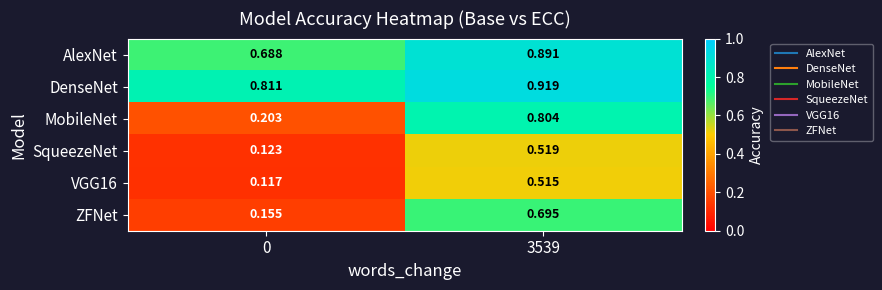

Which series changed the most between 0 and 3539?

MobileNet